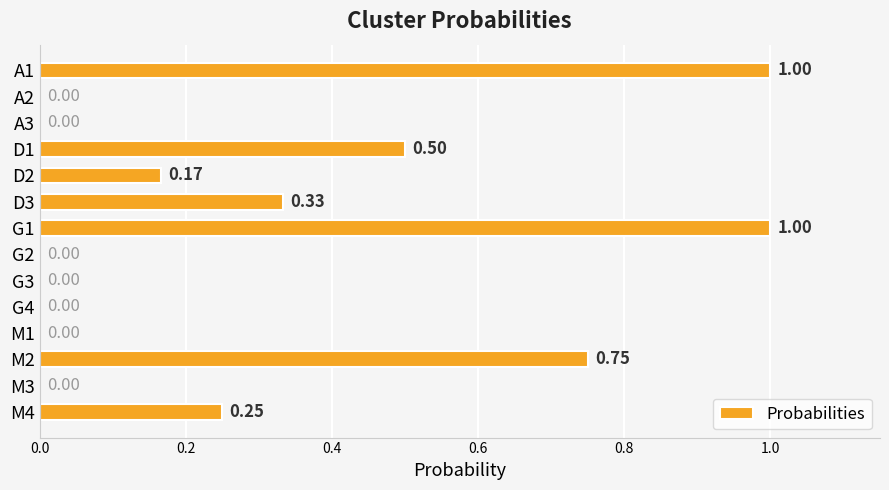

What is the sum of the values at G2 and A1?

1.0